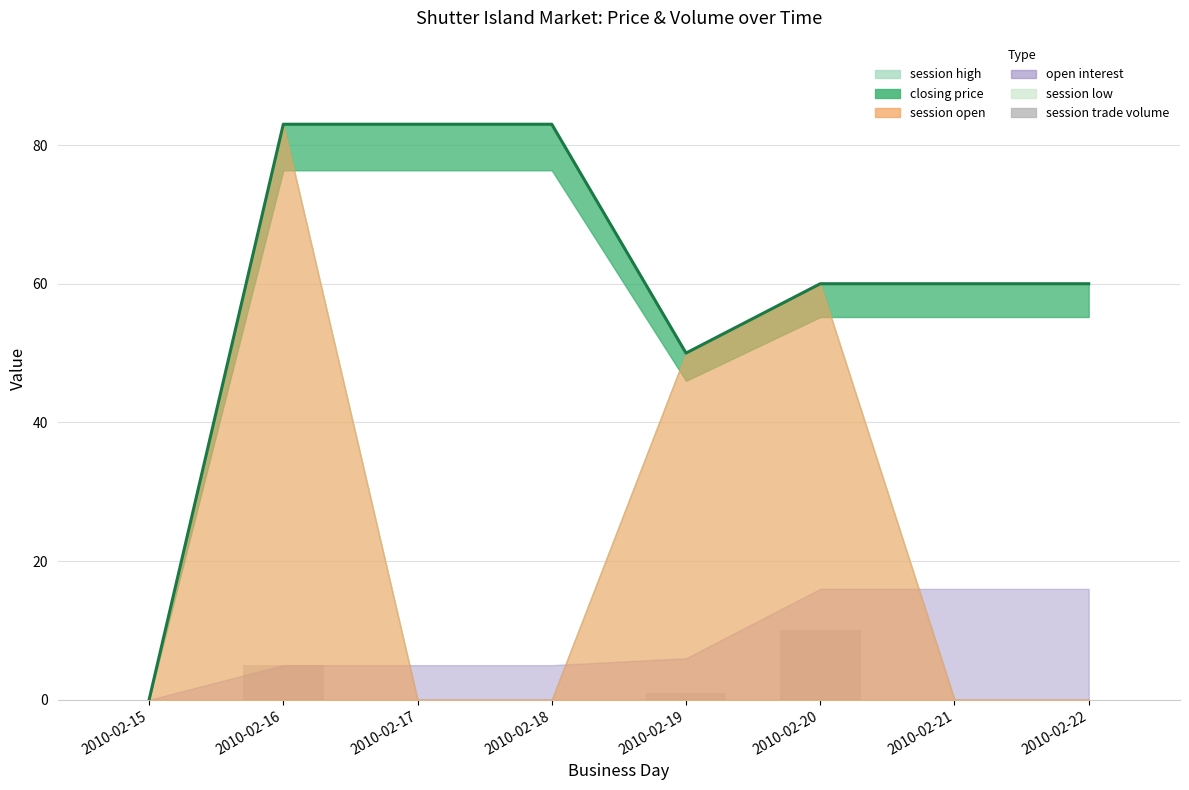

Count the values in the range 0 to 5.

7